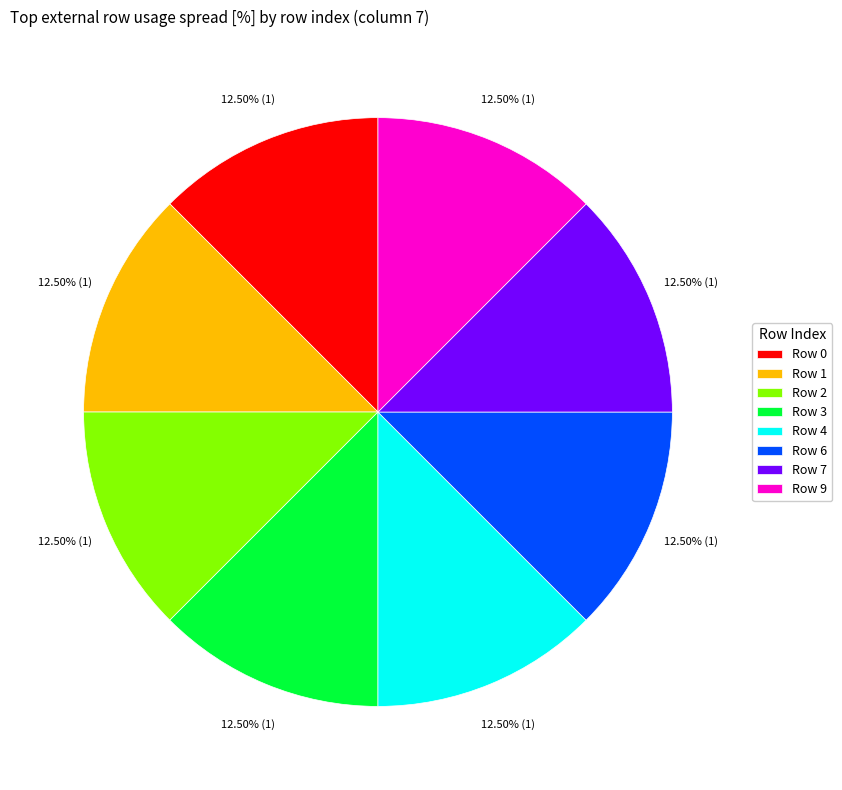

What is the ratio of the value at Row 4 to the value at Row 3?

1.0